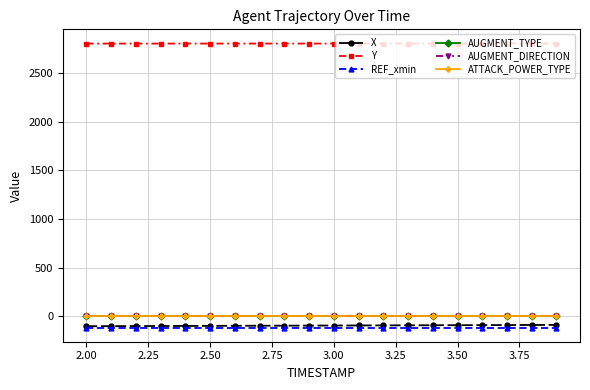

List the series in order of their peak value, lowest first.

REF_xmin, X, AUGMENT_TYPE, AUGMENT_DIRECTION, ATTACK_POWER_TYPE, Y